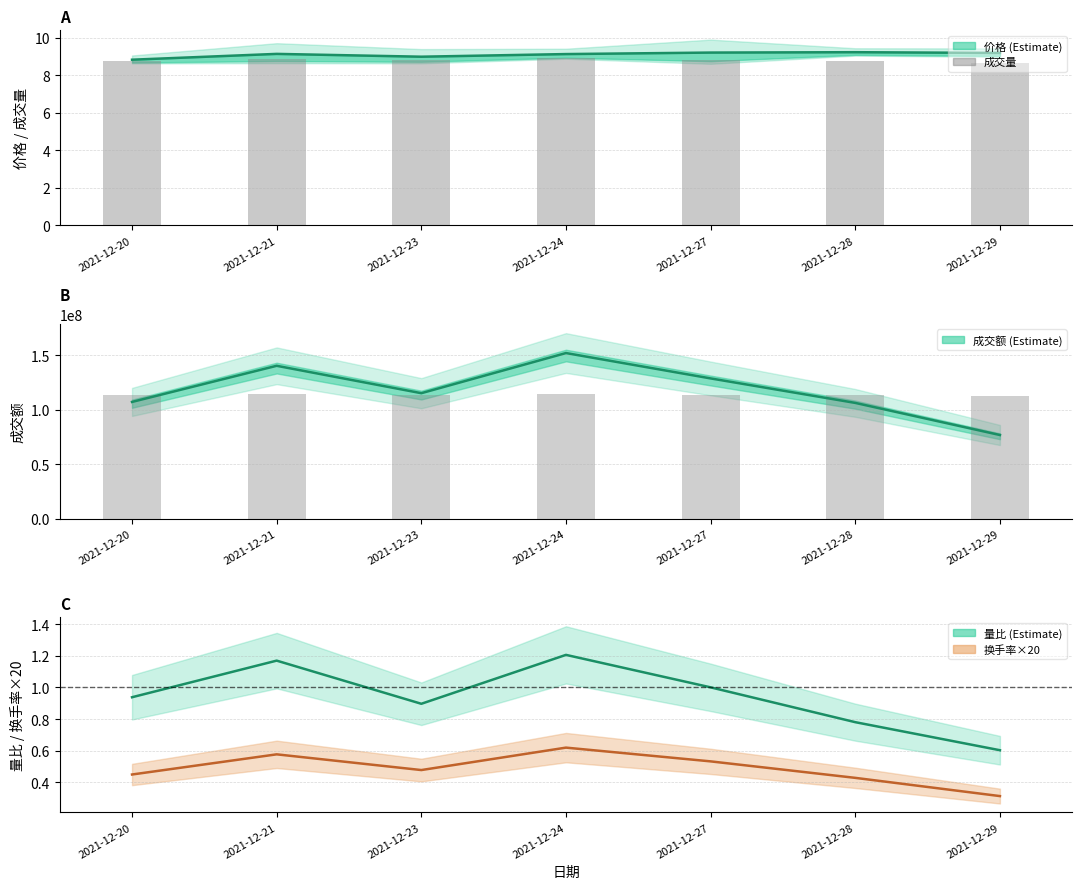

At which category does the chart reach its peak across all series?

2021-12-24